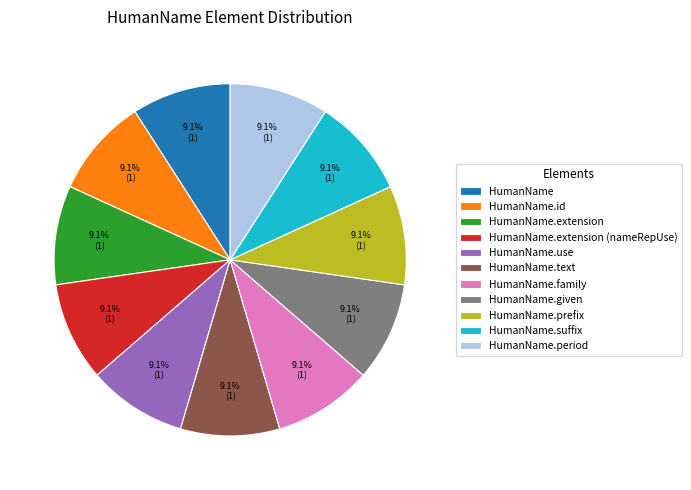

What is the ratio of the value at HumanName.given to the value at HumanName.text?

1.0